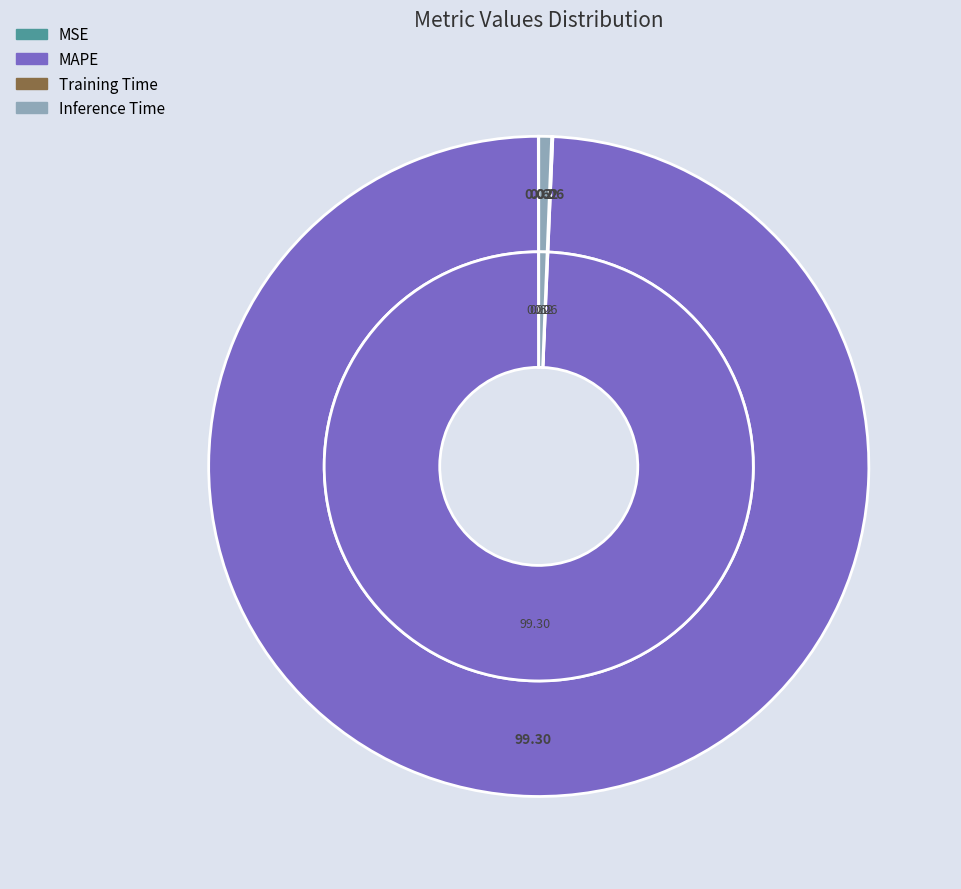

To the nearest percent, what is the difference between the largest and smallest slice percentages?

99%